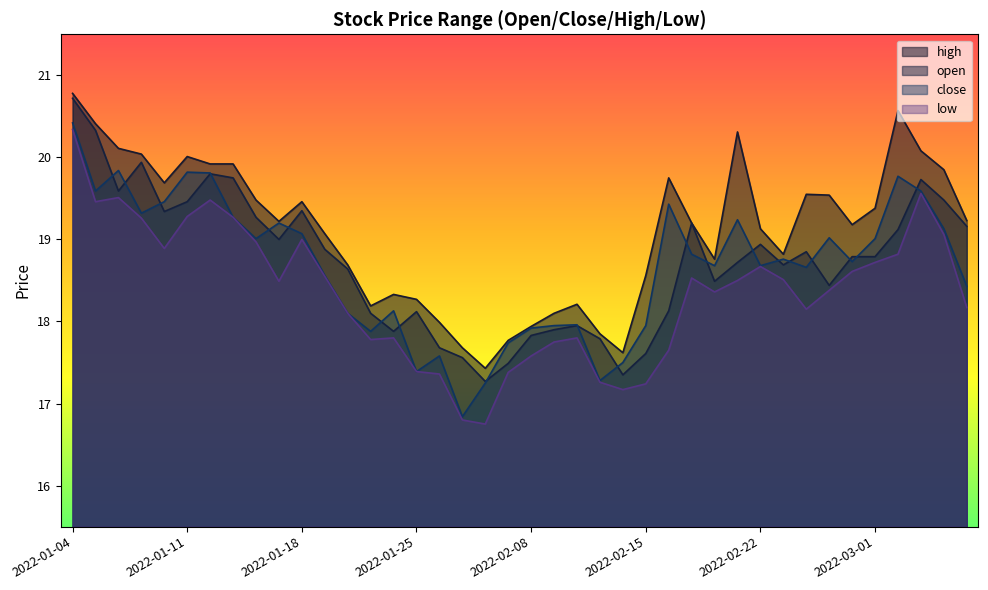

What position from the left is 2022-02-11?

24